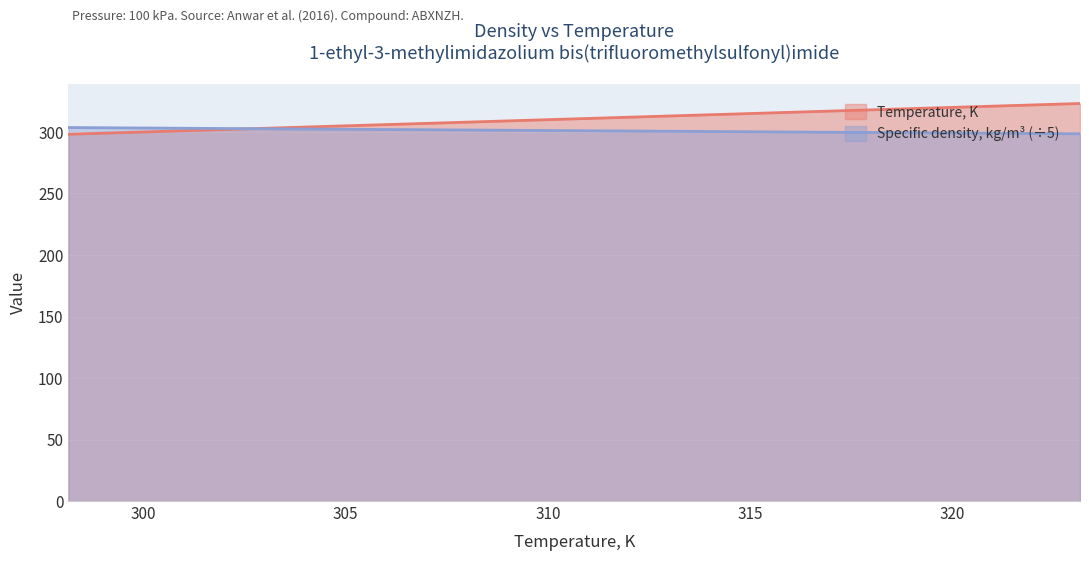

How many intersections are there between Temperature, K and Specific density, kg/m3?

1